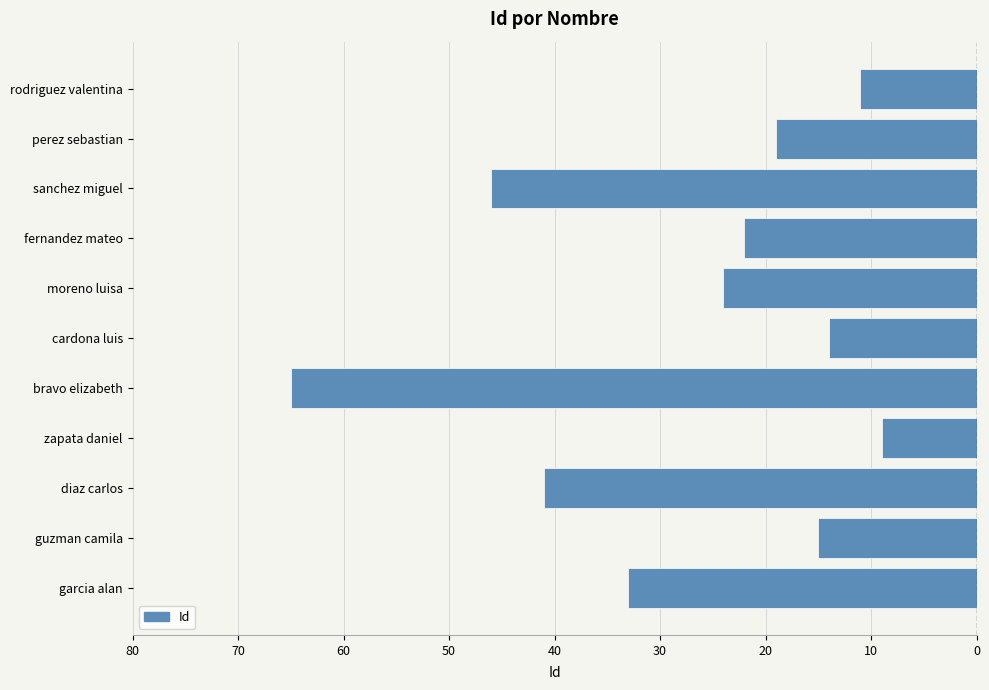

What is the difference between the second highest and second lowest values?

35